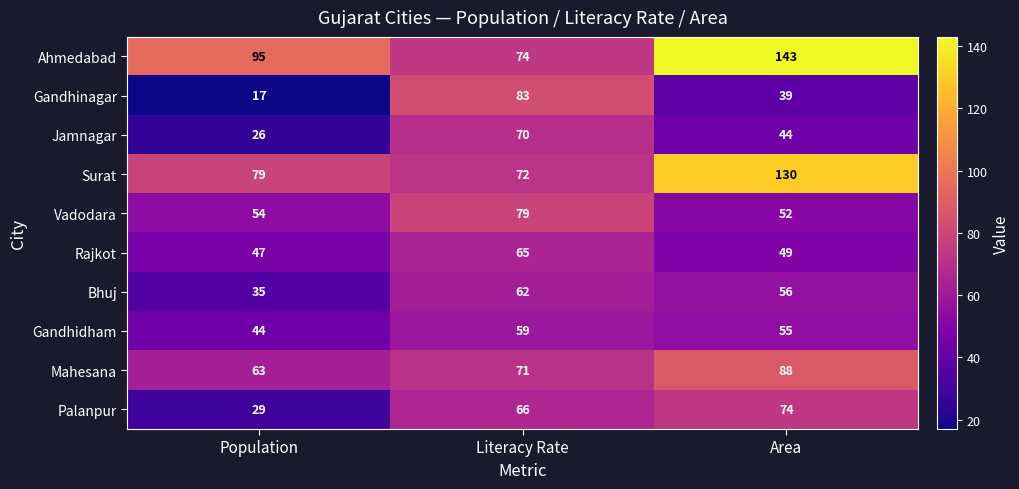

What is the sum of the Bhuj values at Area and Population?

91